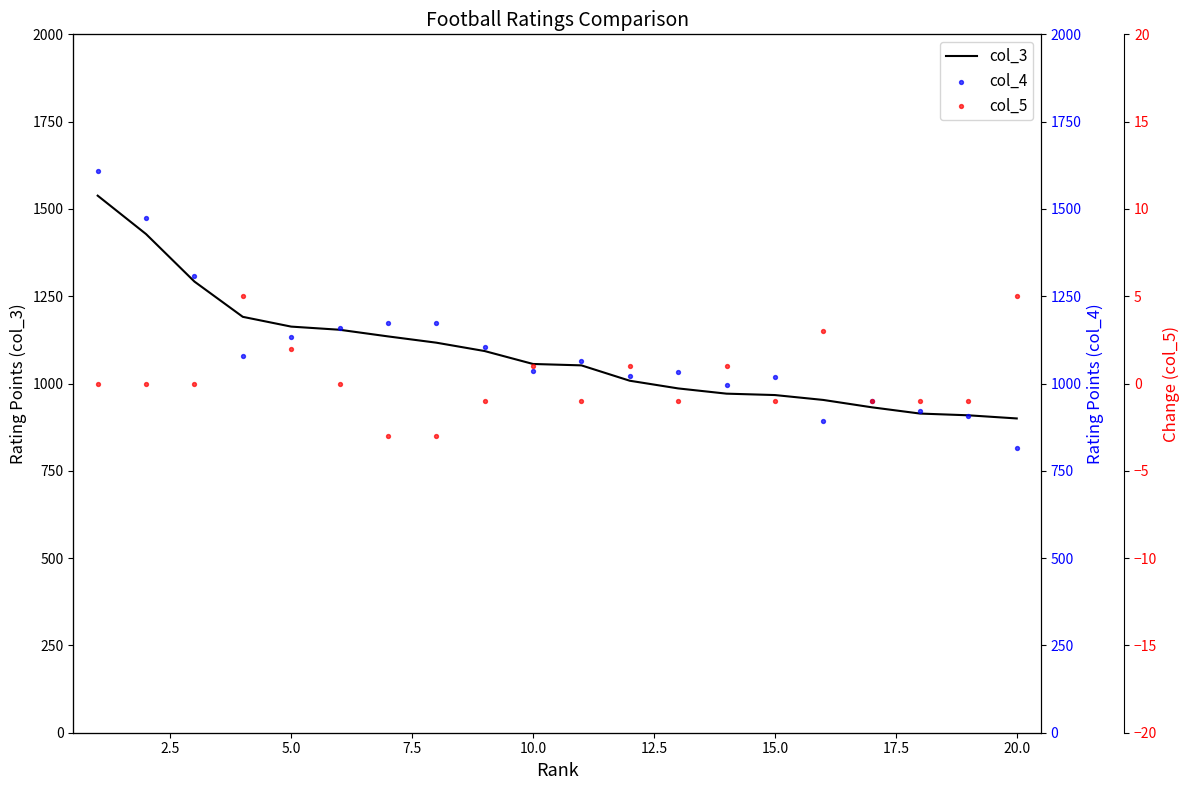

Which series contains the highest Y value?

col_4